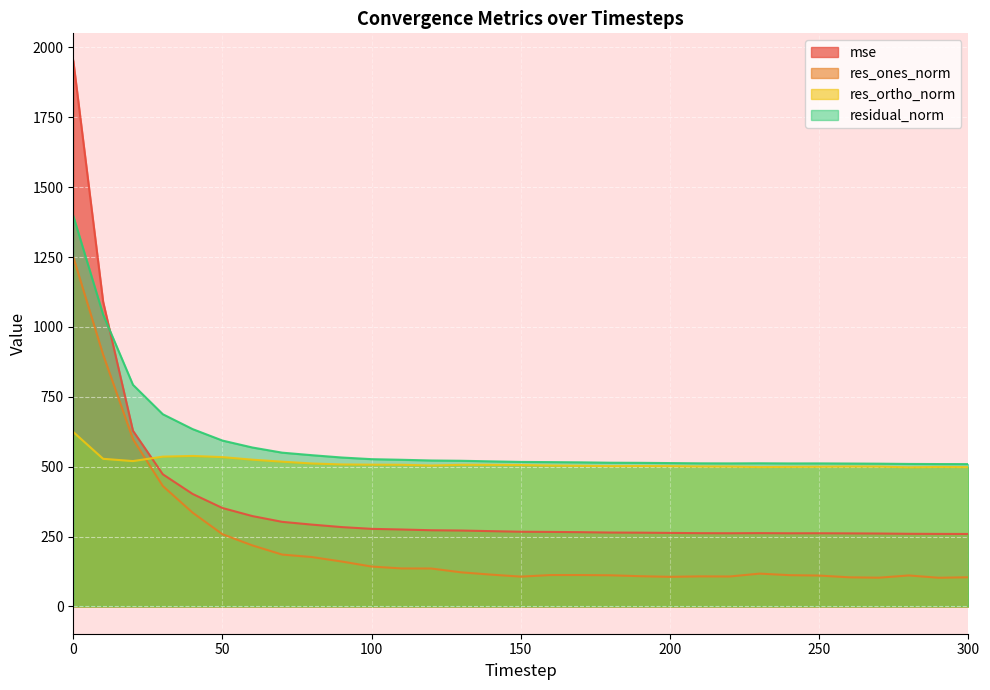

How many values in the mse series are below 267?

15